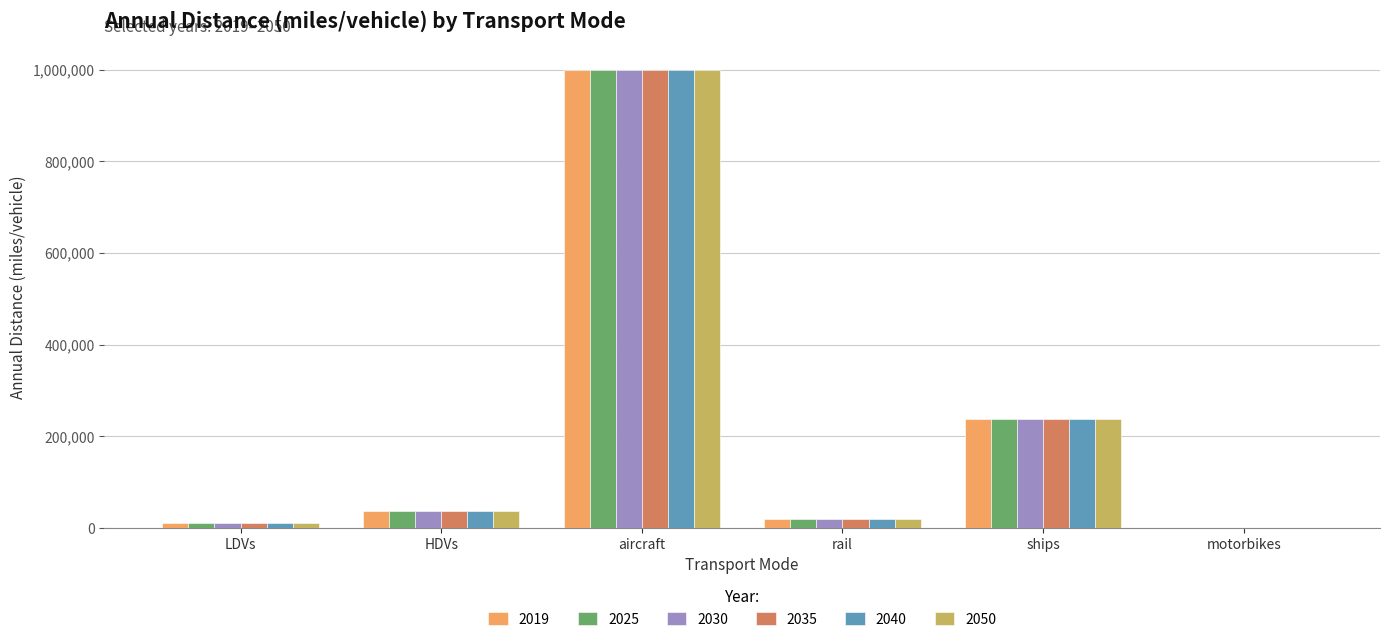

How many data points does each series have?

6